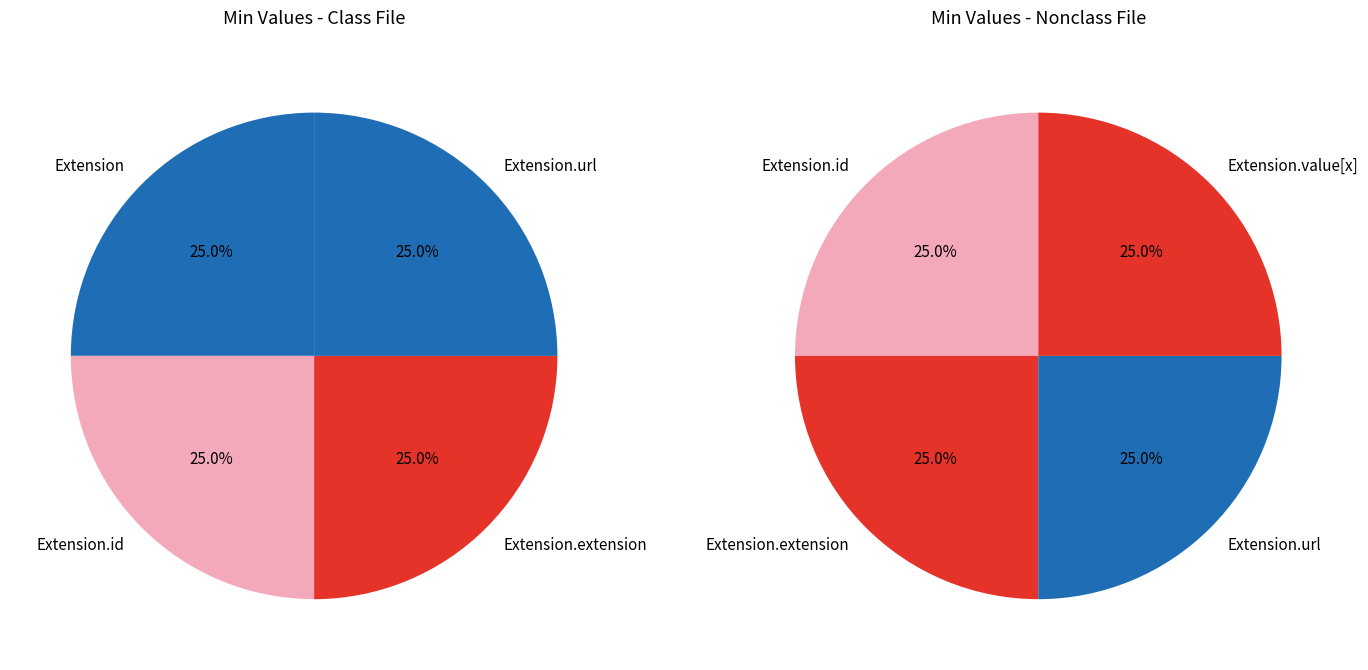

The Extension slice represents 6% of the pie. True or false?

False